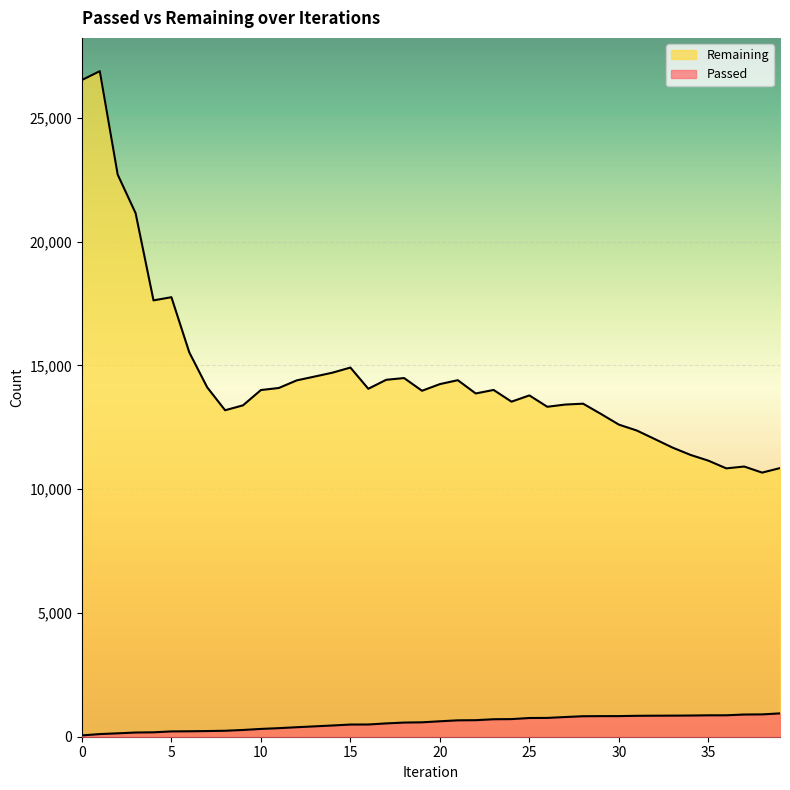

Is it true that Passed equals 668 at 22?

True